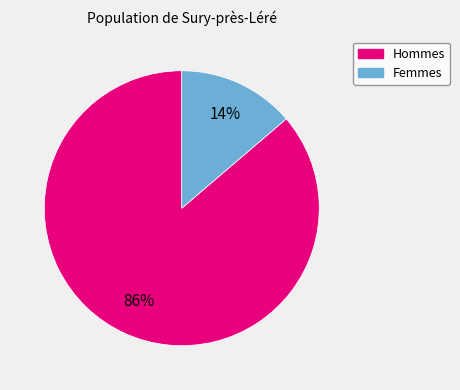

To the nearest percent, what is the average slice percentage?

50%